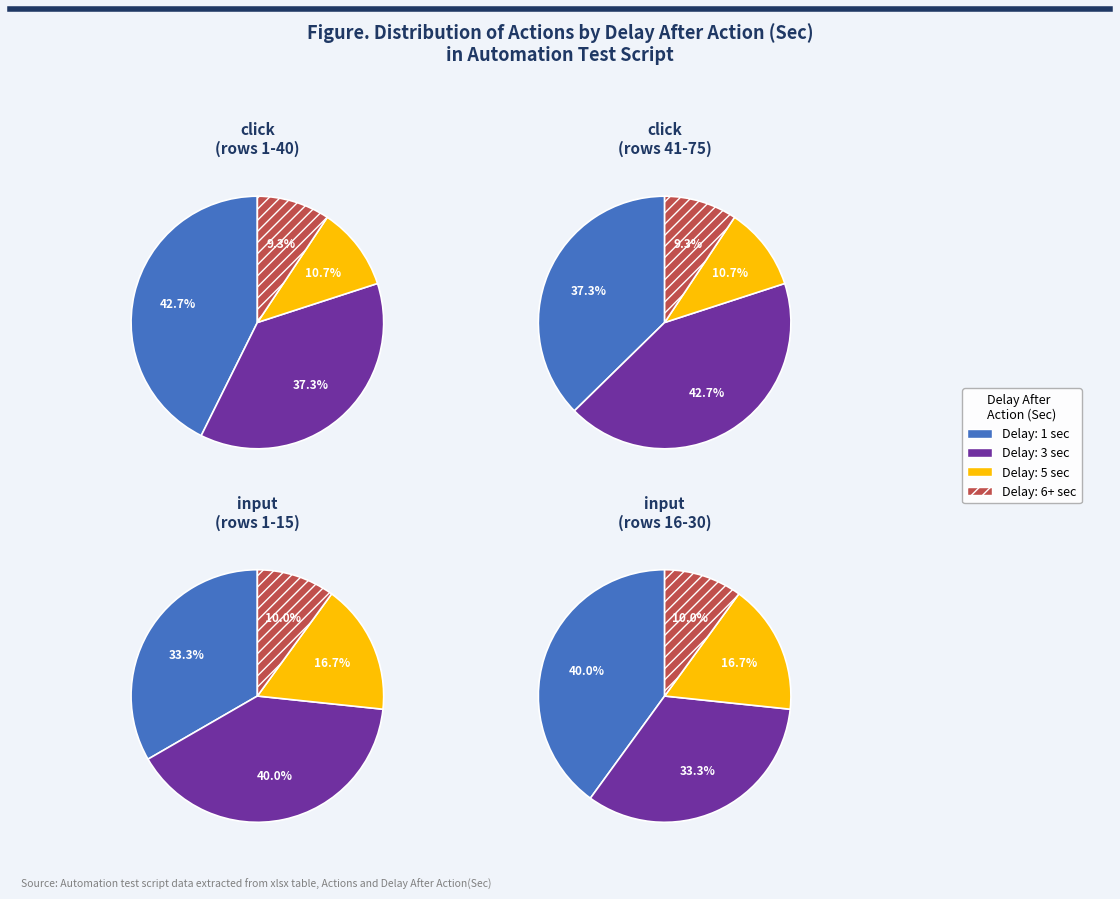

Does input represent more than half of the total?

No